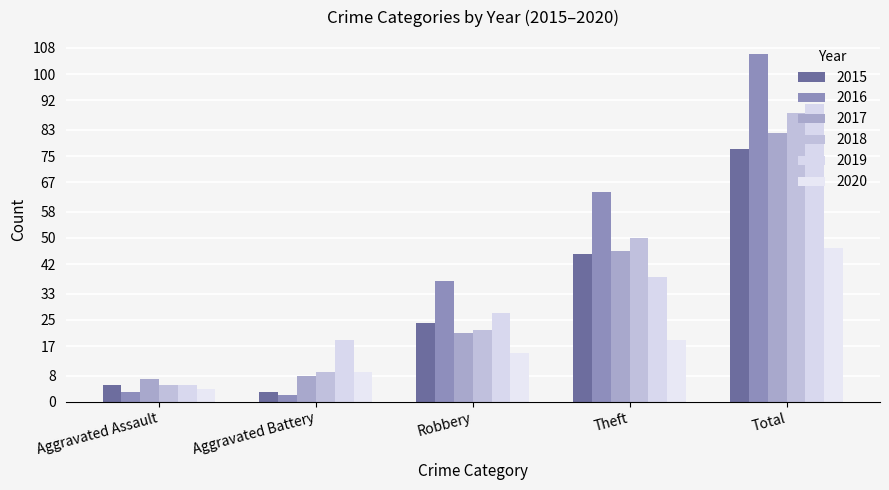

The 2019 series shows 10 at Theft. True or false?

False